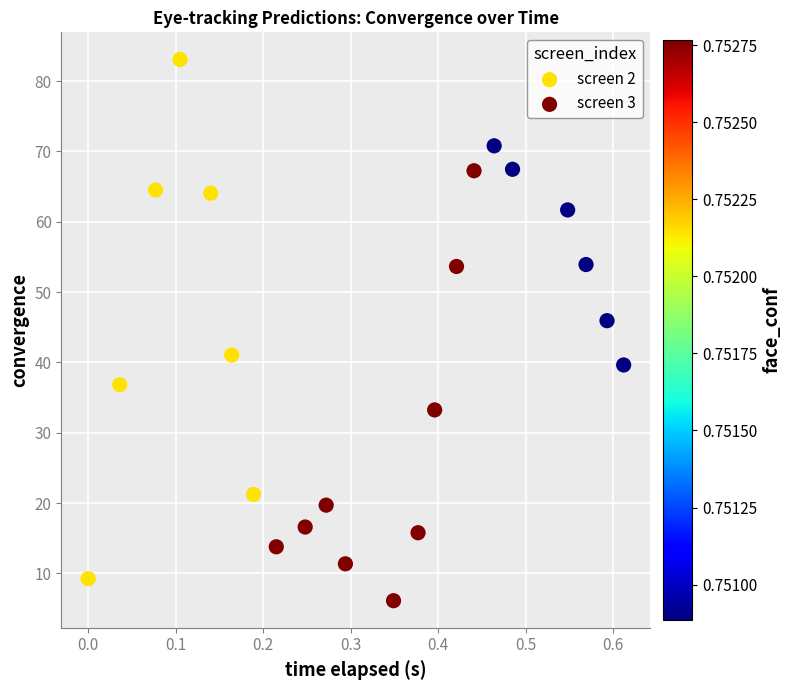

Which series contains the highest Y value?

screen 2